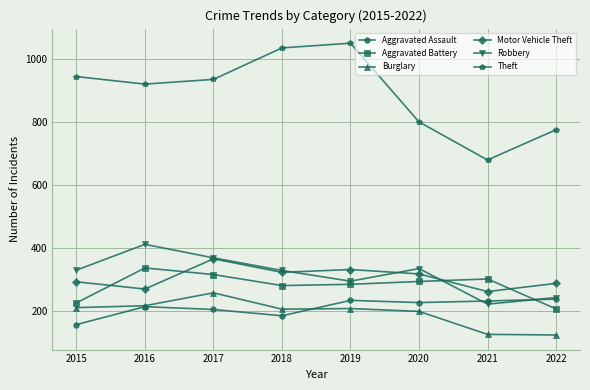

True or false: Aggravated Battery and Motor Vehicle Theft intersect in this chart.

True